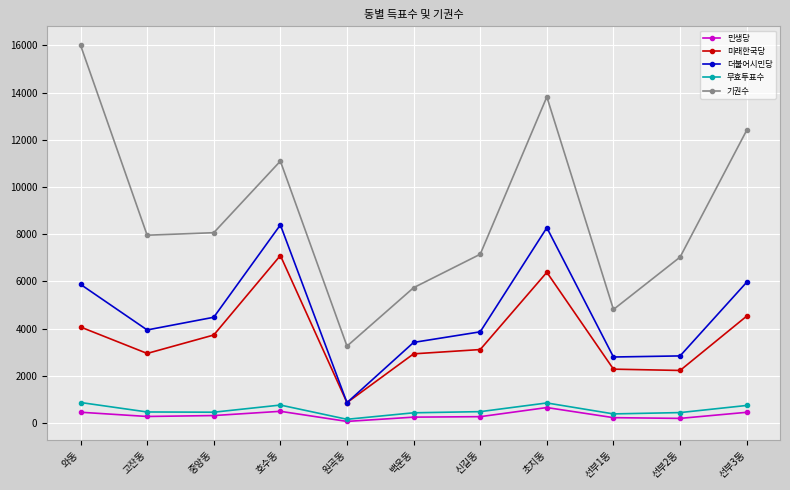

True or false: 미래한국당 has more than 0 interior local peaks.

True